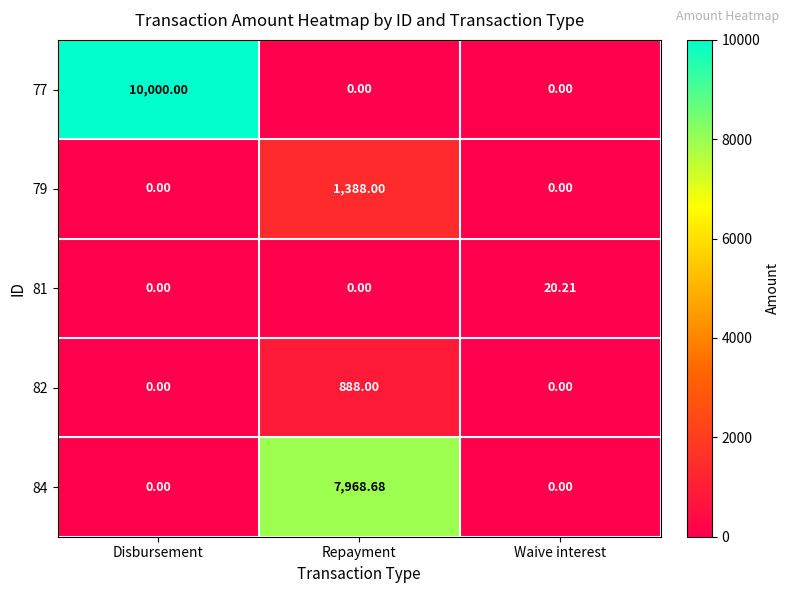

At which category does the chart reach its peak across all series?

Disbursement